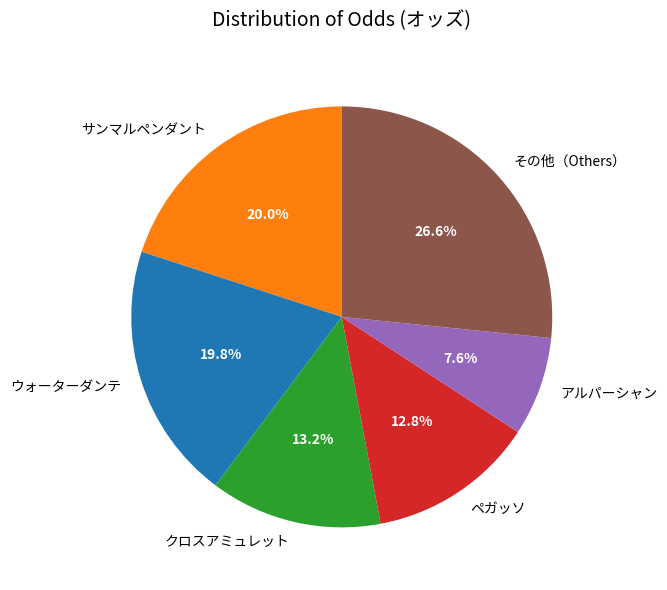

How much of the chart is everything except ウォーターダンテ?

80.2%